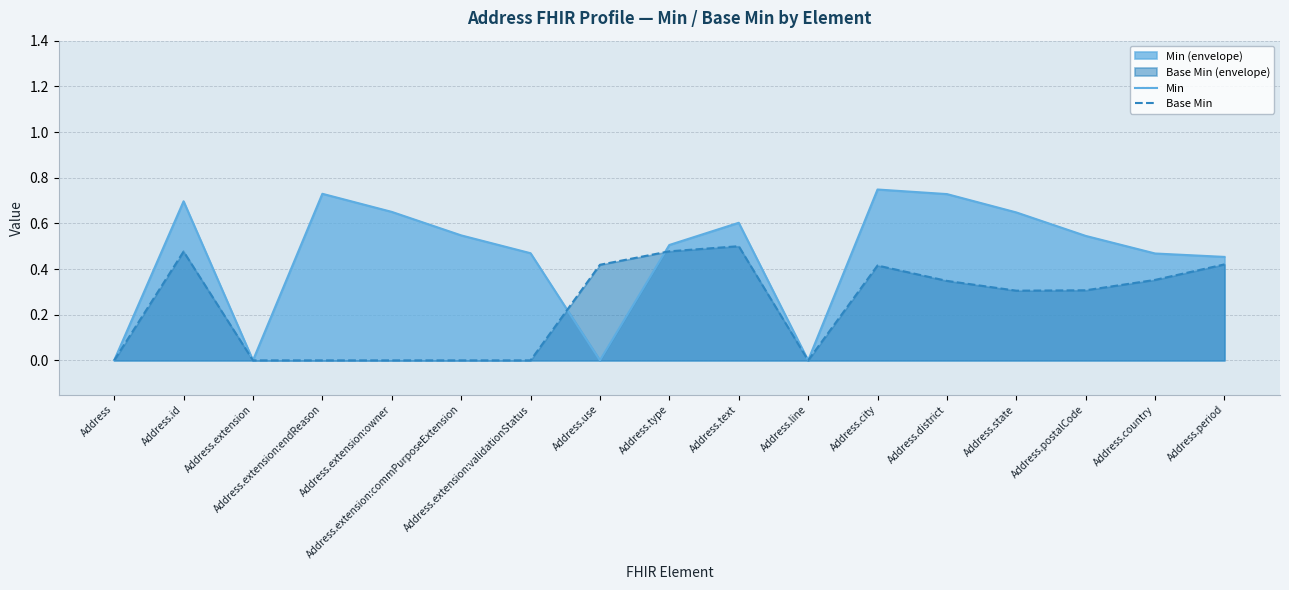

At which category is the sum across all series the highest?

Address.id